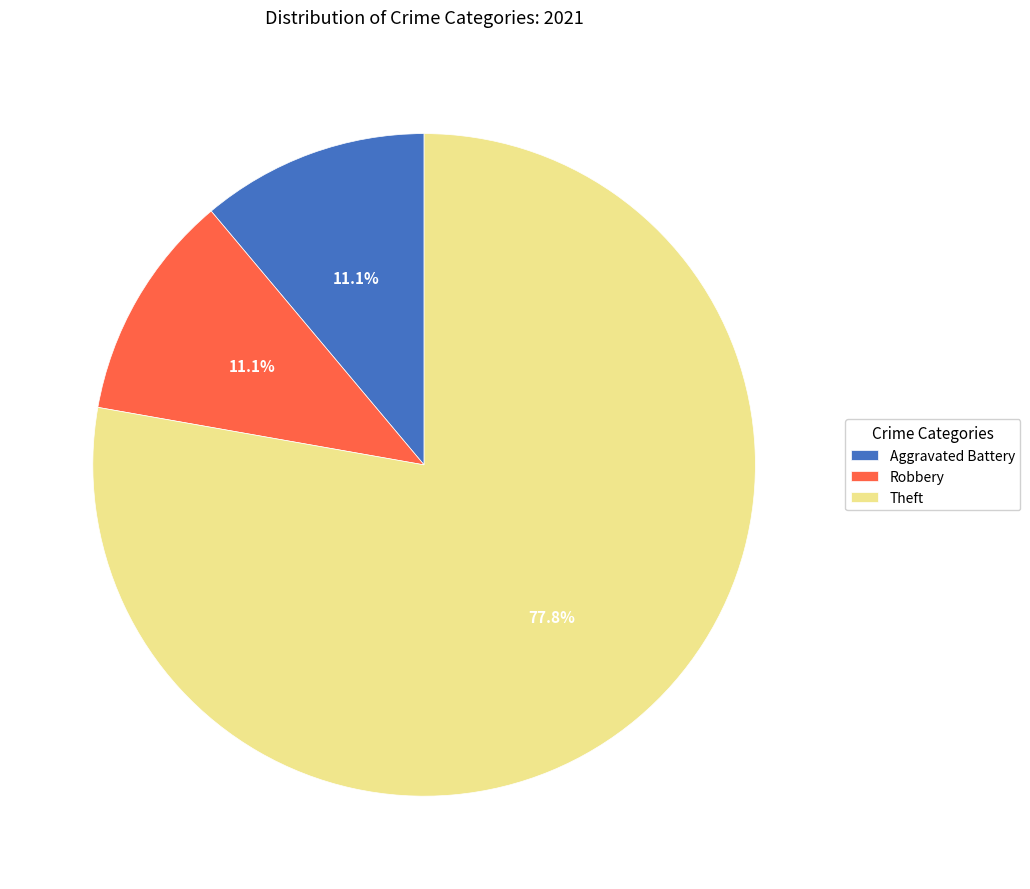

To the nearest percent, what is the difference between the largest and smallest slice percentages?

67%